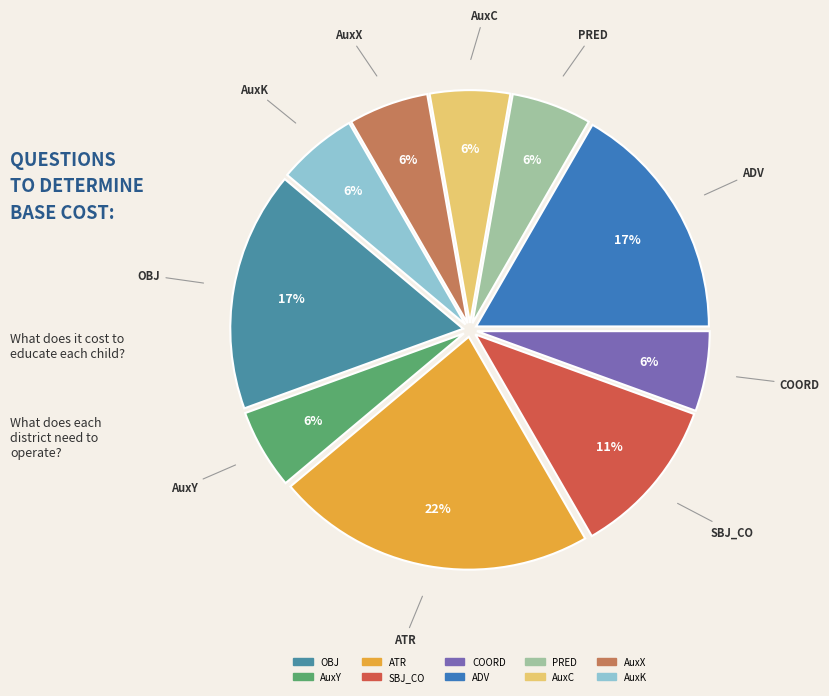

Count the number of slices in the pie.

10